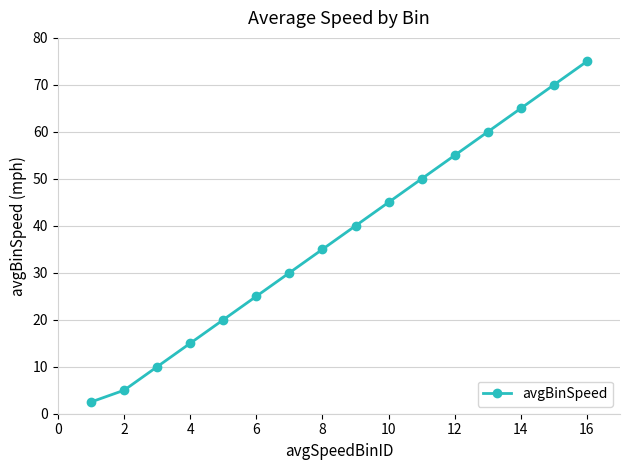

How many lines are shown in the chart?

1